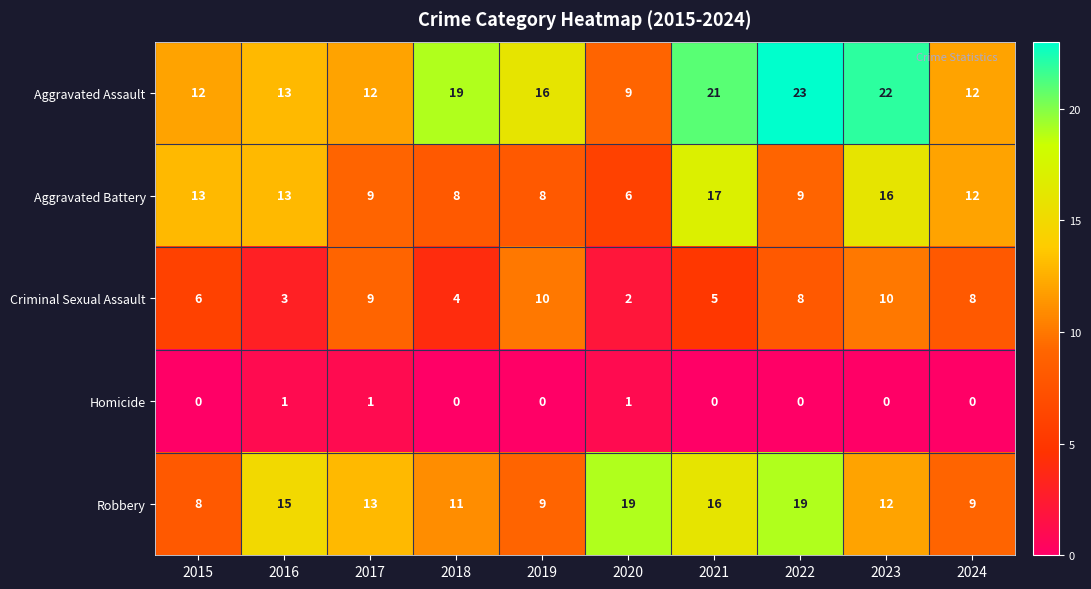

True or false: Aggravated Assault has a value of 13 at 2016.

True